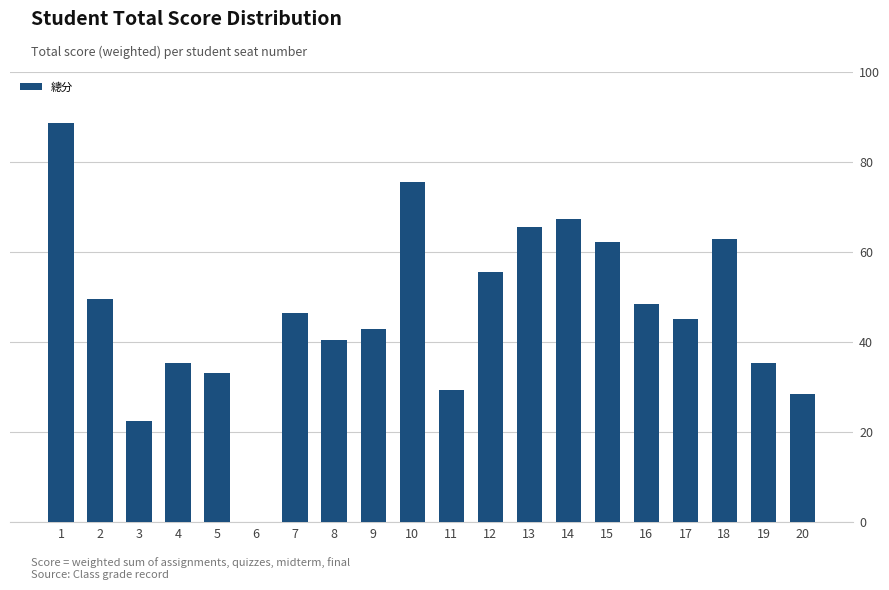

How many values exceed 46?

10